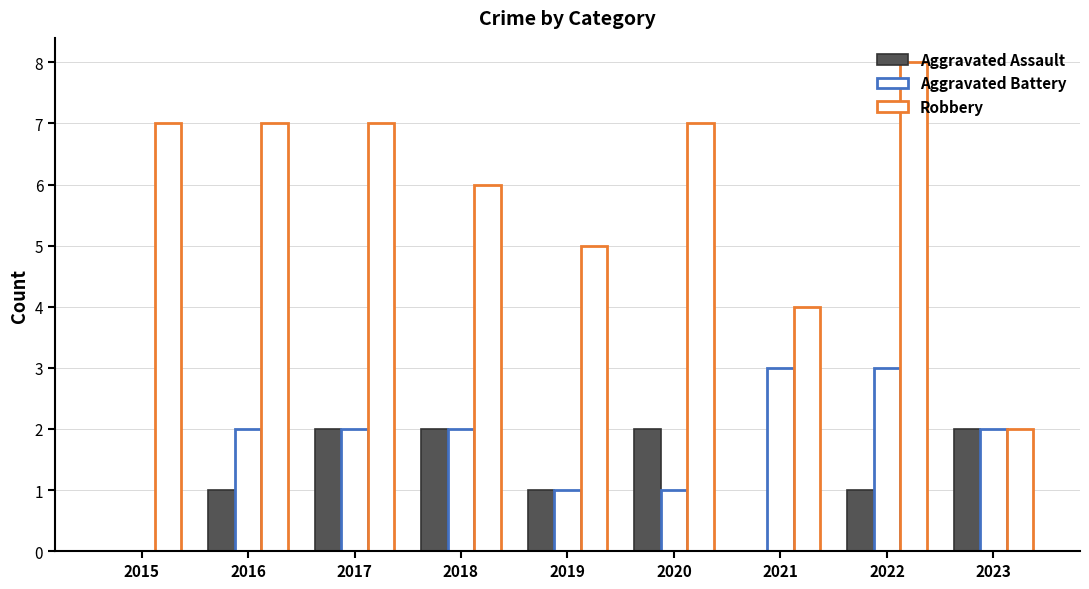

How many distinct data groups are displayed?

3